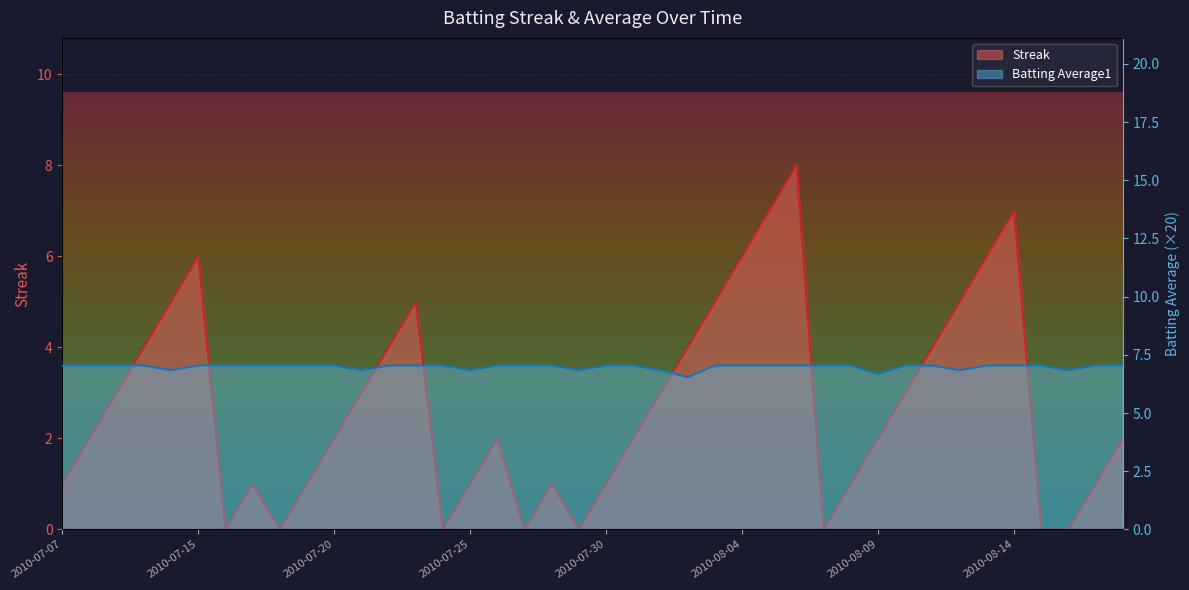

Count the Streak values in the range 1 to 5.

26